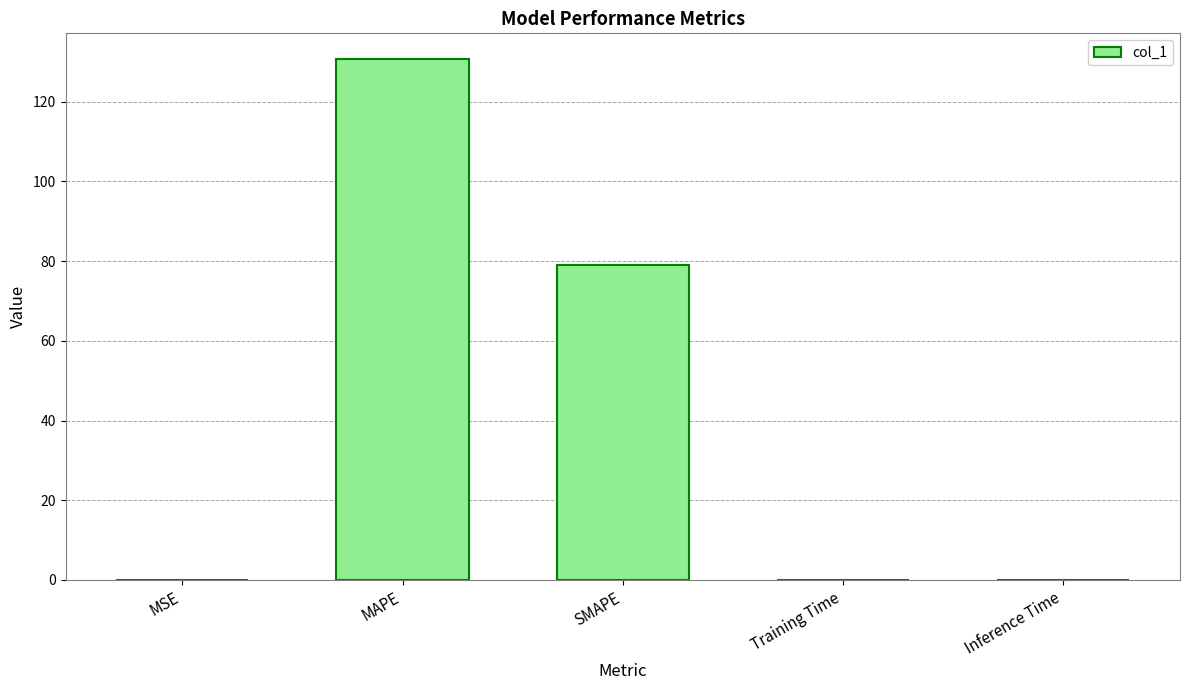

Which has a higher value, MSE or SMAPE?

SMAPE